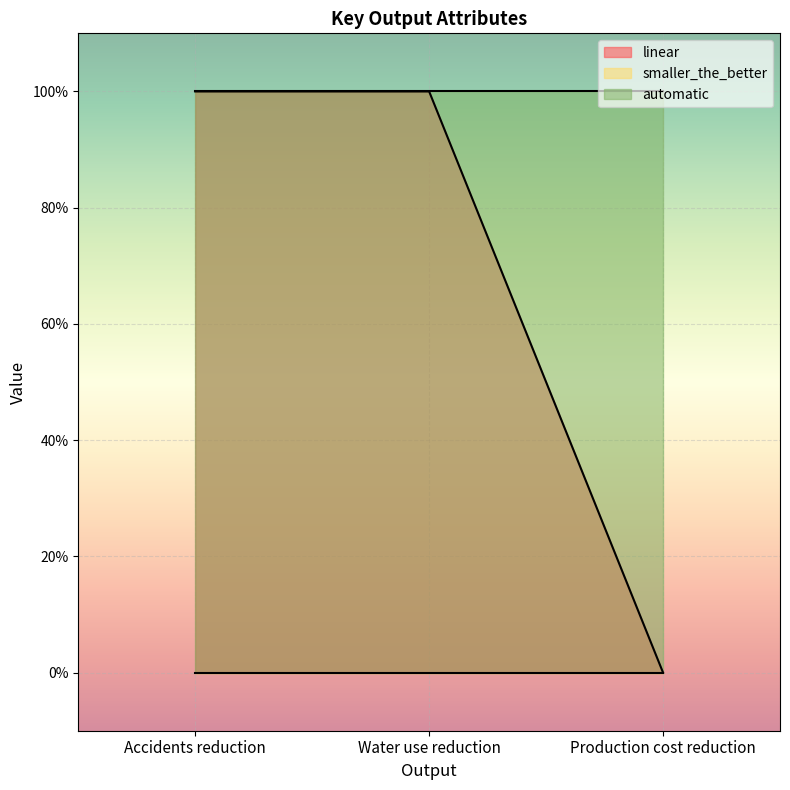

Which label corresponds to the smallest value in the chart?

Production cost reduction